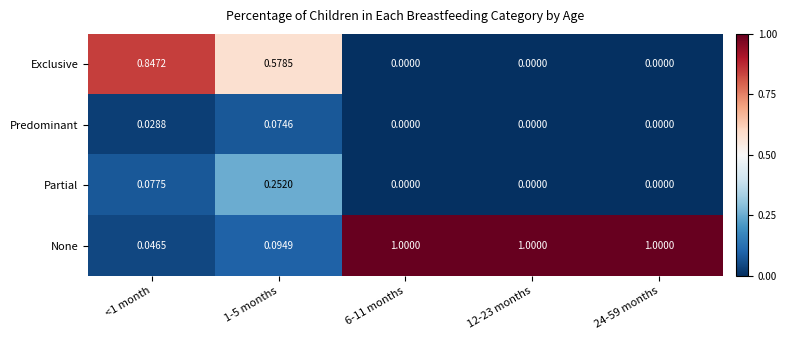

What is the greatest value displayed?

1.0